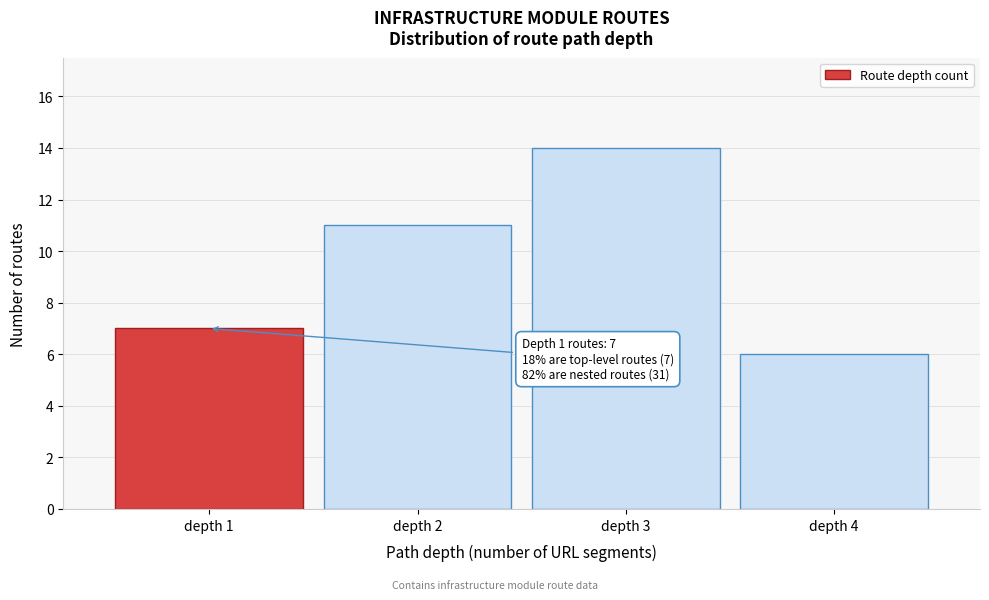

Which range on the x-axis has the tallest bar?

2.5 to 3.5